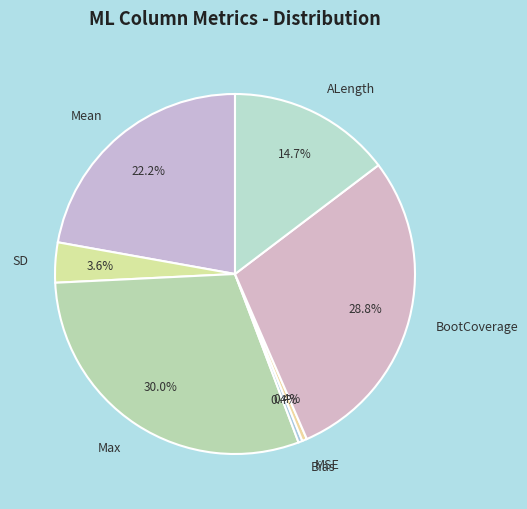

How many slices are in this pie chart?

7